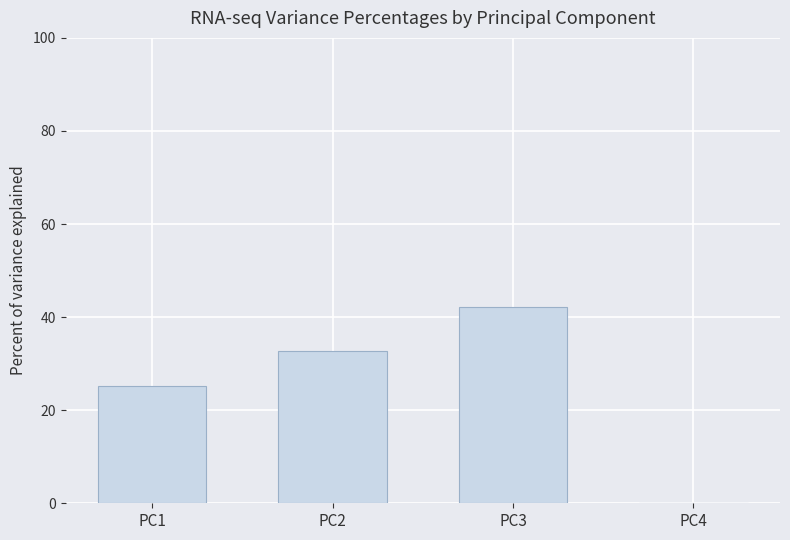

What is the change in value from PC1 to PC3?

+17.0